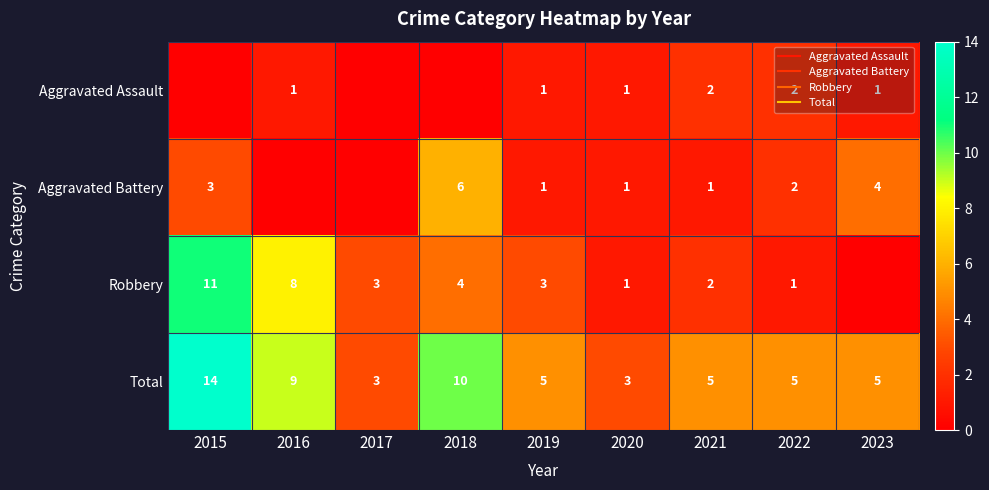

Which label corresponds to the smallest value in the chart?

2015